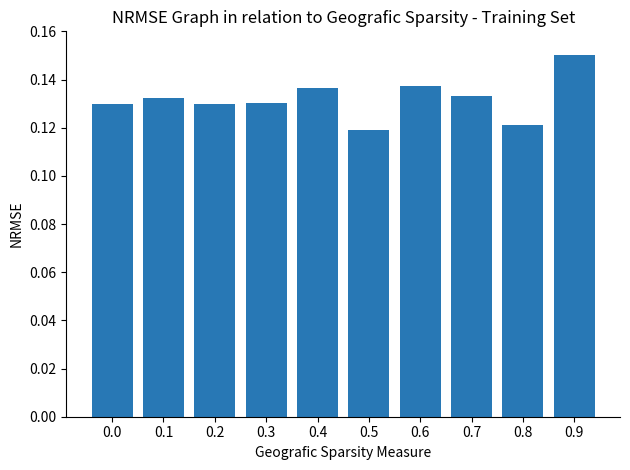

The value at 0.2 is 0.2. True or false?

False